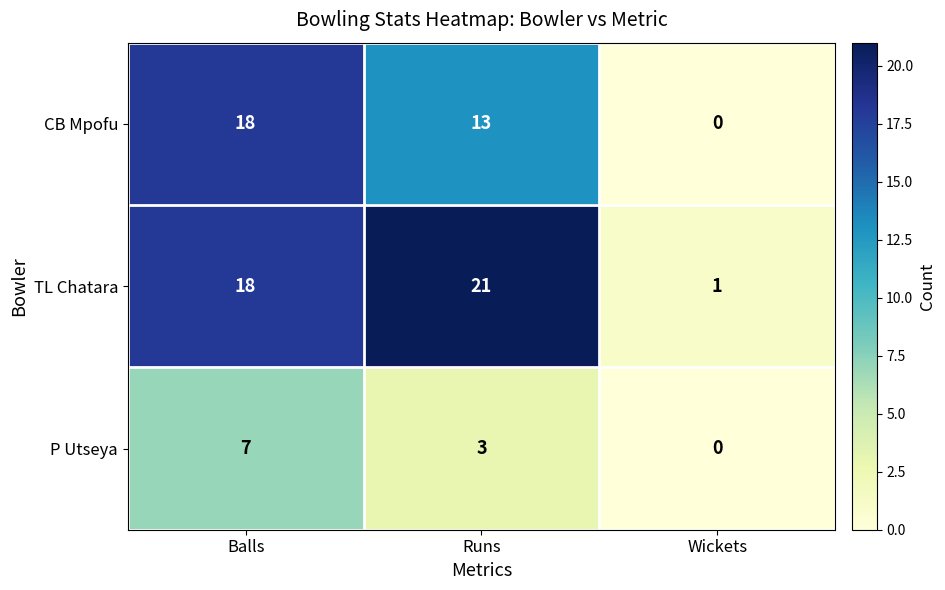

Read the P Utseya value at Runs.

3